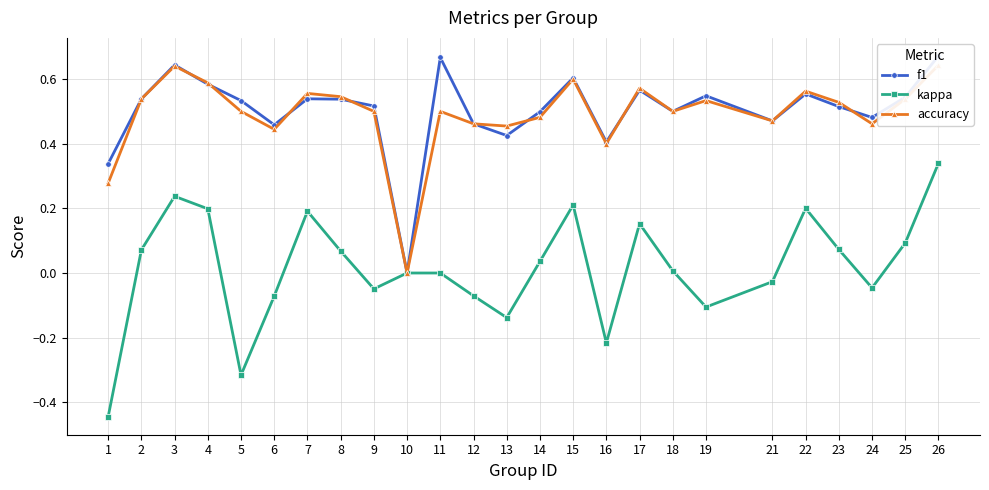

Which has a higher value, 25 or 4?

4